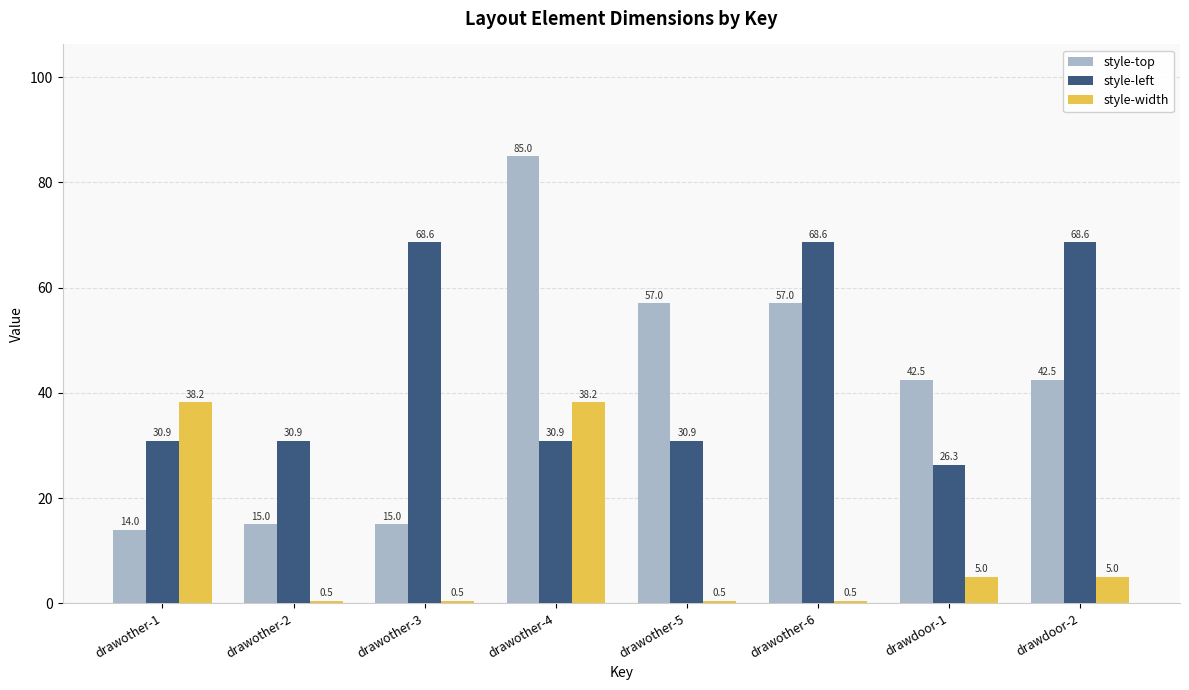

How many series are shown in this chart?

3